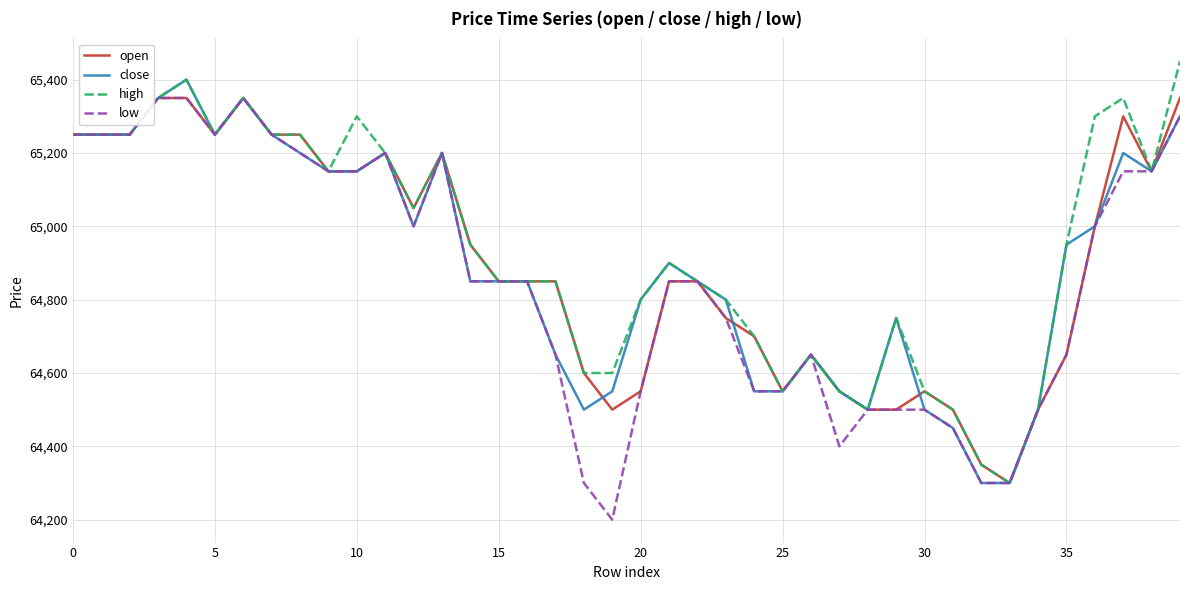

Reading left to right, what are all the values shown in this chart?

open: 65250	65250	65250	65350	65350	65250	65350	65250	65250	65150	65150	65200	65050	65200	64950	64850	64850	64850	64600	64500	64550	64850	64850	64750	64700	64550	64650	64550	64500	64500	64550	64500	64350	64300	64500	64650	65000	65300	65150	65350
close: 65250	65250	65250	65350	65400	65250	65350	65250	65200	65150	65150	65200	65000	65200	64850	64850	64850	64650	64500	64550	64800	64900	64850	64800	64550	64550	64650	64550	64500	64750	64500	64450	64300	64300	64500	64950	65000	65200	65150	65300
high: 65250	65250	65250	65350	65400	65250	65350	65250	65250	65150	65300	65200	65050	65200	64950	64850	64850	64850	64600	64600	64800	64900	64850	64800	64700	64550	64650	64550	64500	64750	64550	64500	64350	64300	64500	64950	65300	65350	65150	65450
low: 65250	65250	65250	65350	65350	65250	65350	65250	65200	65150	65150	65200	65000	65200	64850	64850	64850	64650	64300	64200	64550	64850	64850	64750	64550	64550	64650	64400	64500	64500	64500	64450	64300	64300	64500	64650	65000	65150	65150	65300